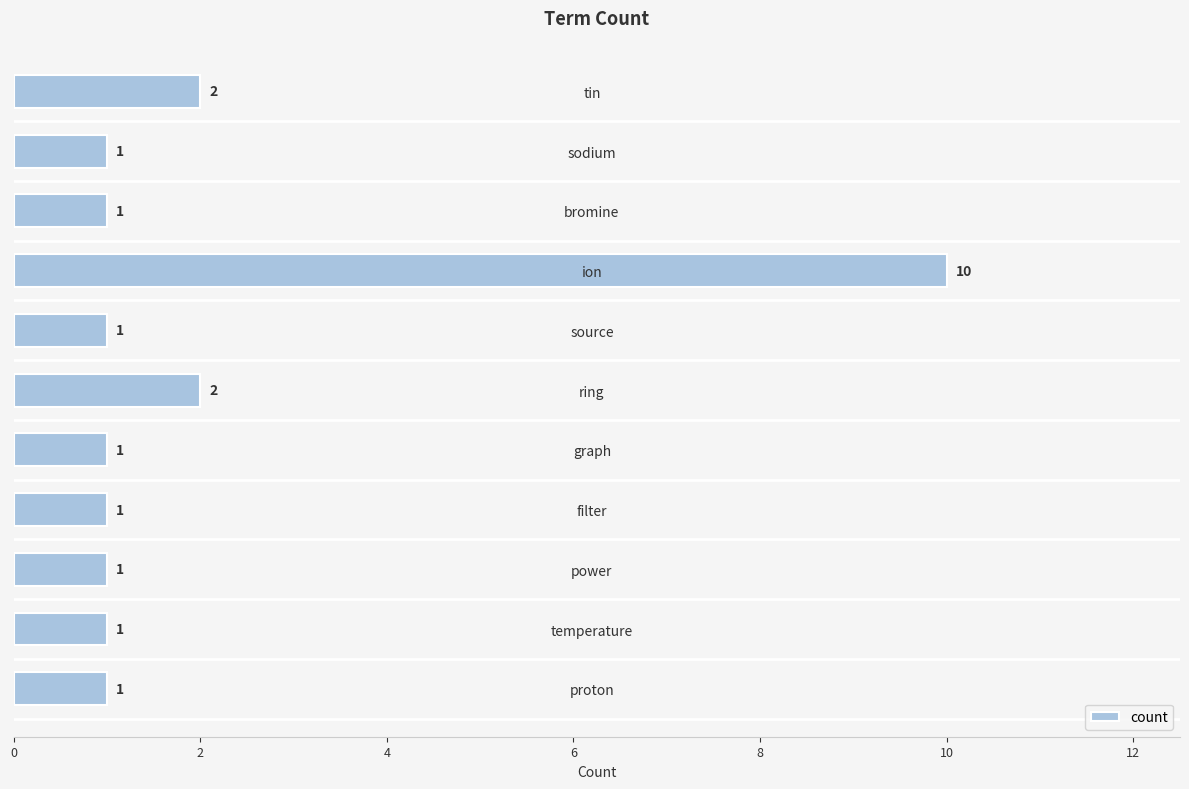

Approximately how many times larger is the value at graph compared to ring?

0.5